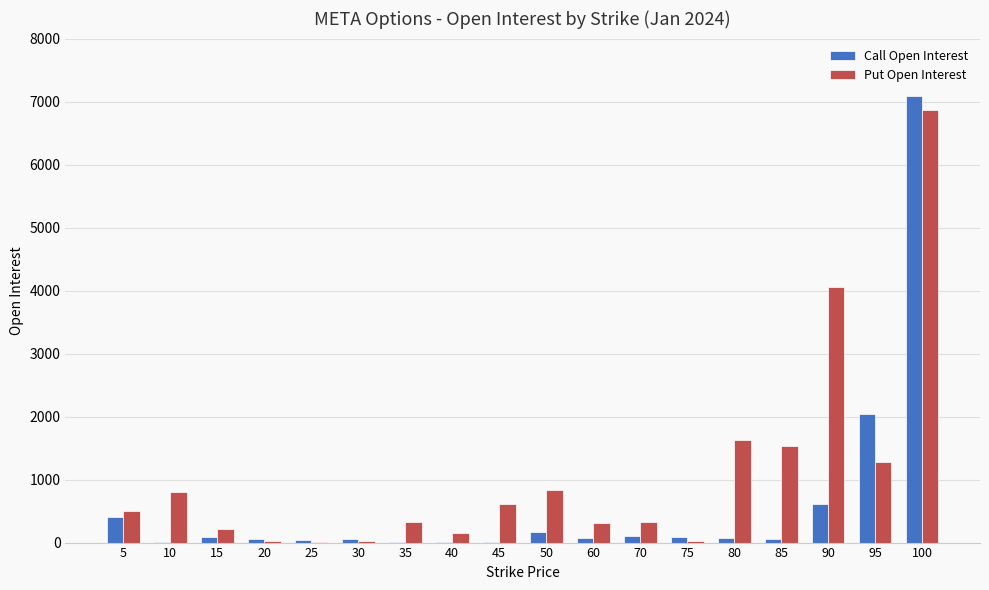

What is the greatest value displayed?

7093